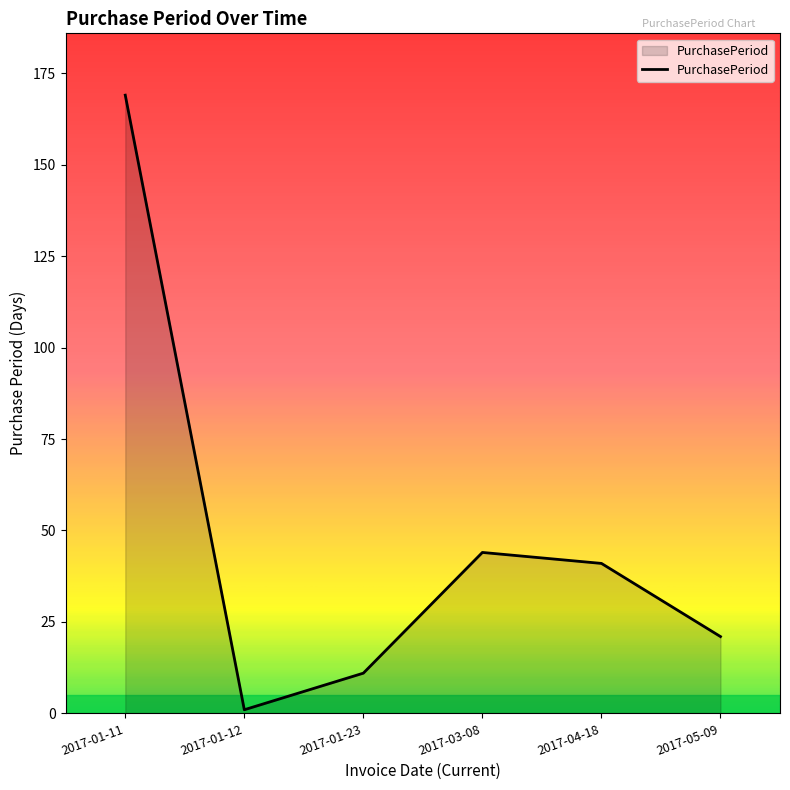

Which category has the lowest value across all series?

2017-01-12